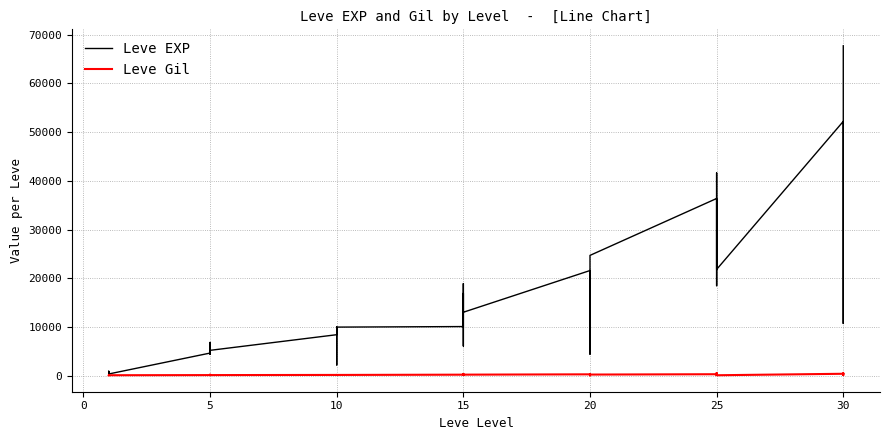

The value of Leve EXP at 25 is 46614. True or false?

False